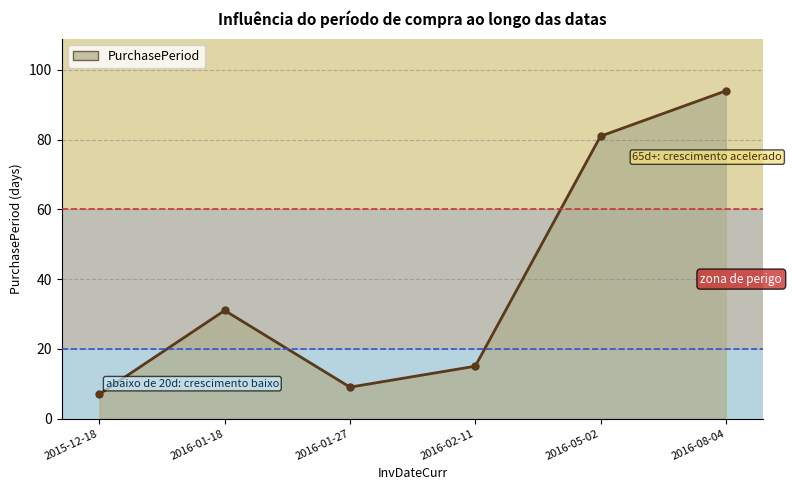

What is the minimum value shown in the chart?

7